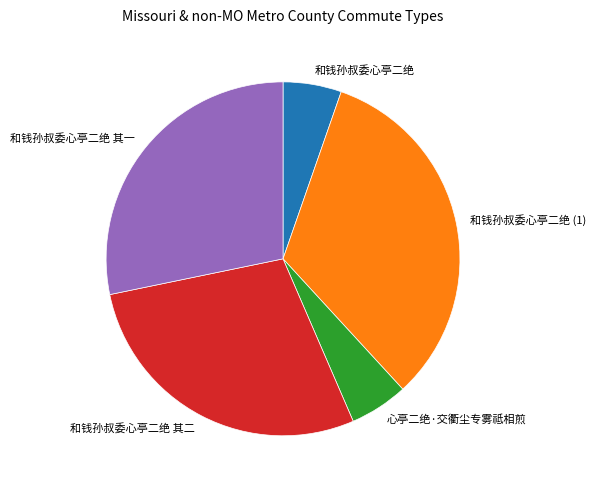

Which category has the biggest portion of the pie?

和钱孙叔委心亭二绝 (1)